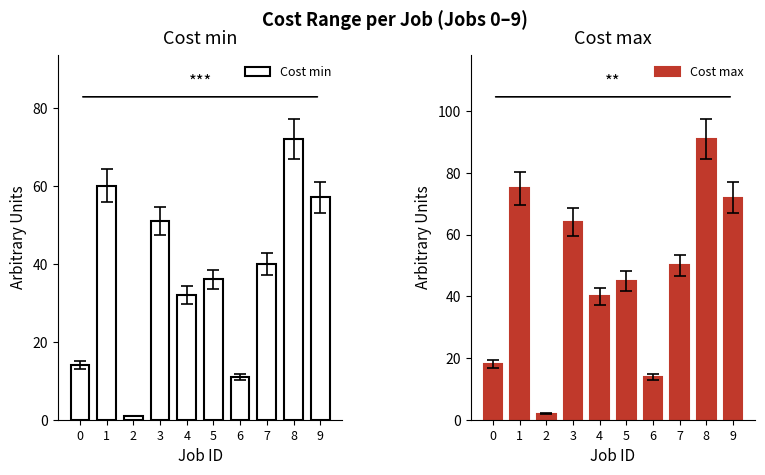

The Cost max series shows 18 at 0. True or false?

True